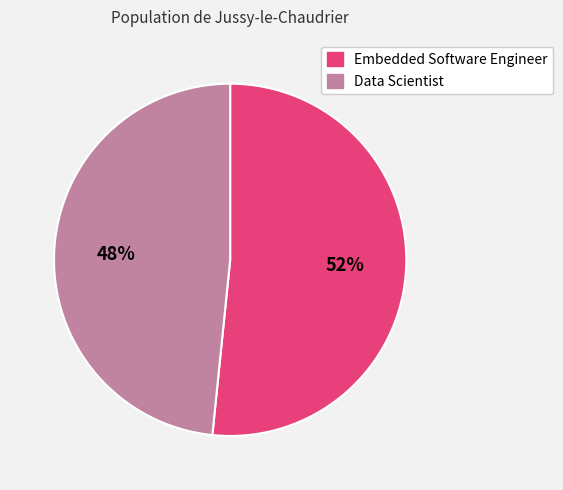

Which category has the biggest portion of the pie?

Embedded Software Engineer